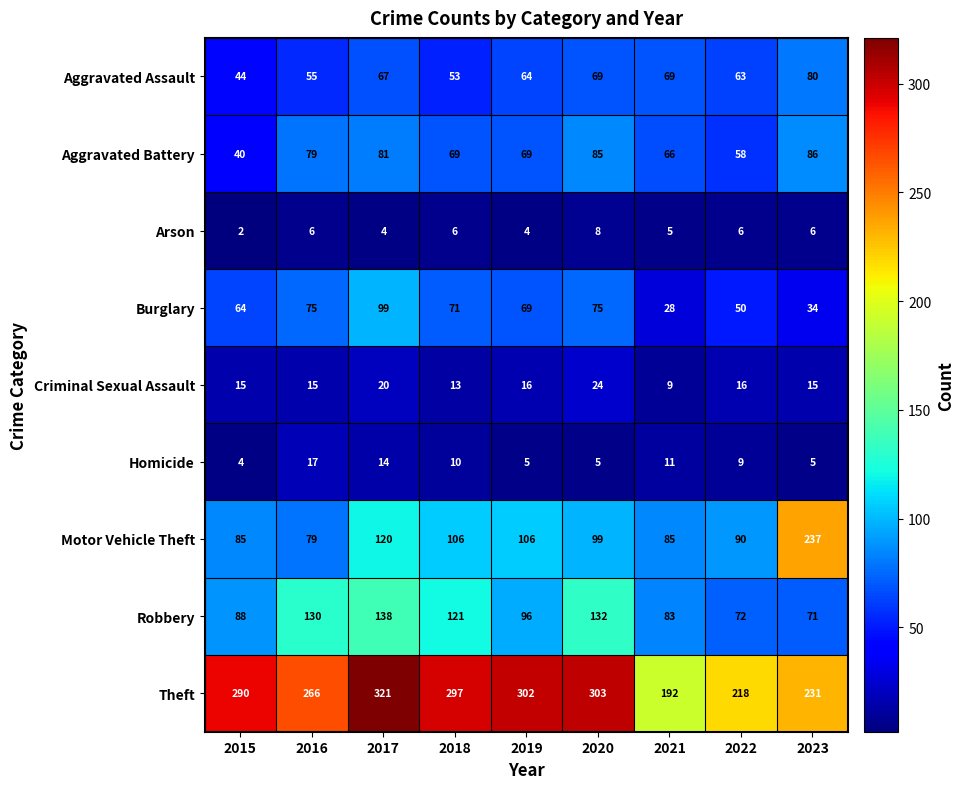

What is the greatest value displayed?

321